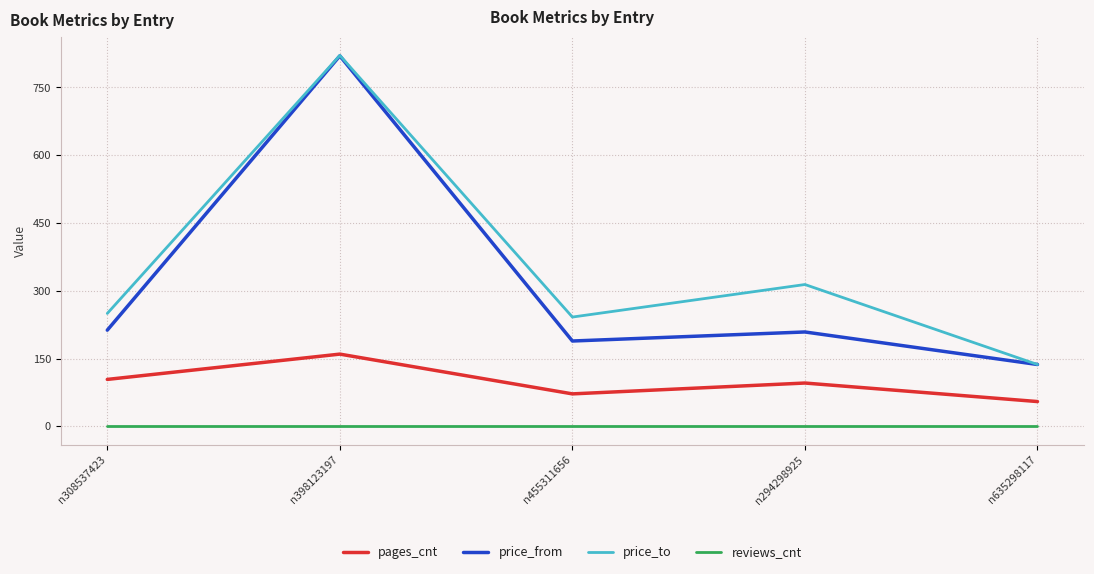

How many lines are shown in the chart?

4